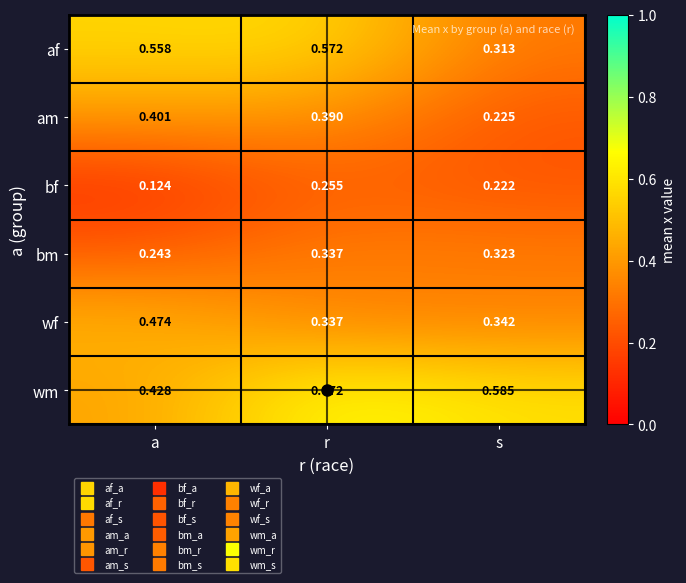

Rank the categories by bf value from lowest to highest.

a, s, r